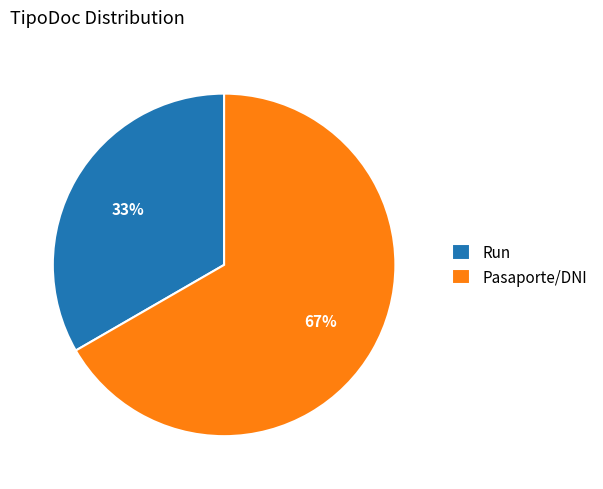

Rank the categories by value from highest to lowest.

Pasaporte/DNI, Run